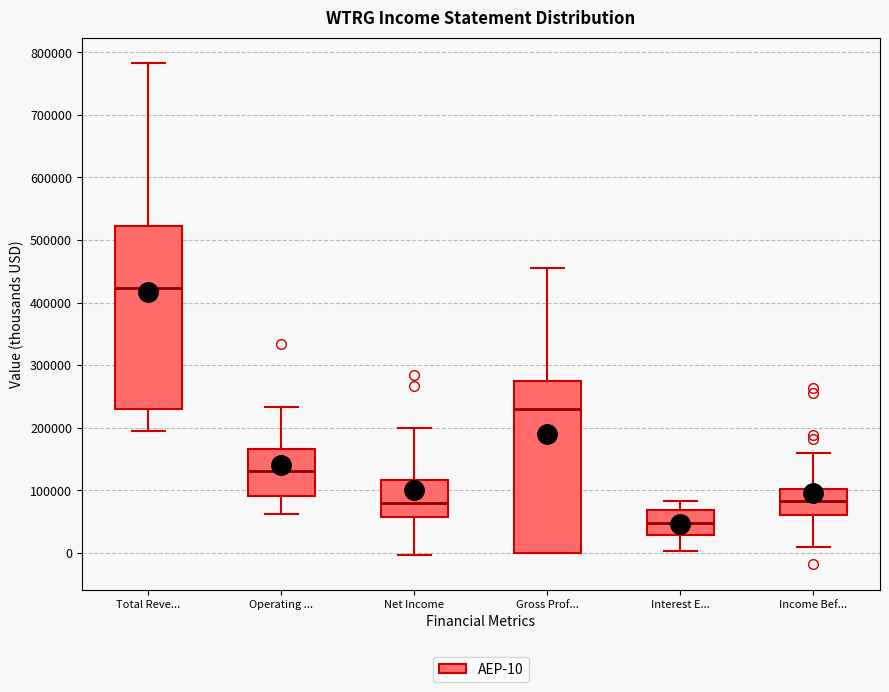

Reading left to right, read every box against the y-axis: the position of its median line, the range the box covers, and the ends of its whiskers. The values are not printed on the chart, so give them approximately, as read against the axis.

Total Reve...: median 420000, box 230000 to 520000, whiskers 190000 to 780000
Operating ...: median 130000, box 90000 to 170000, whiskers 60000 to 230000
Net Income: median 80000, box 60000 to 120000, whiskers 0 to 200000
Gross Prof...: median 230000, box 0 to 280000, whiskers 0 to 460000
Interest E...: median 50000, box 30000 to 70000, whiskers 0 to 80000
Income Bef...: median 80000, box 60000 to 100000, whiskers 10000 to 160000